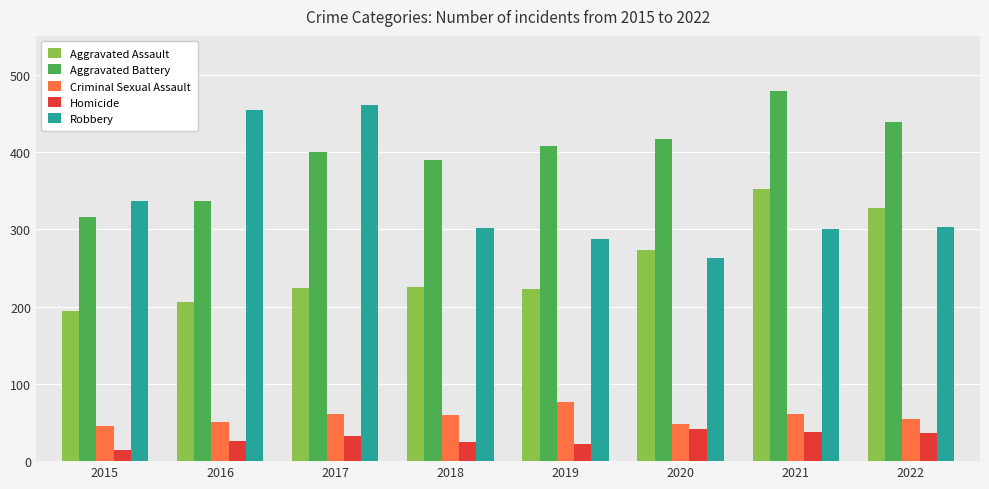

At how many categories does at least one series exceed 310?

8